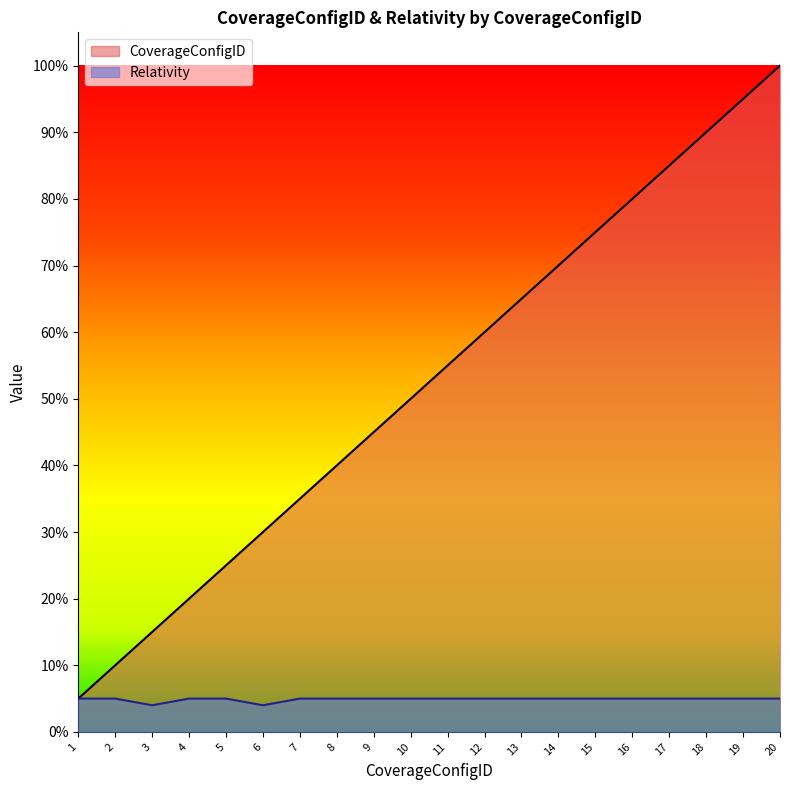

What is the greatest value displayed?

20.0